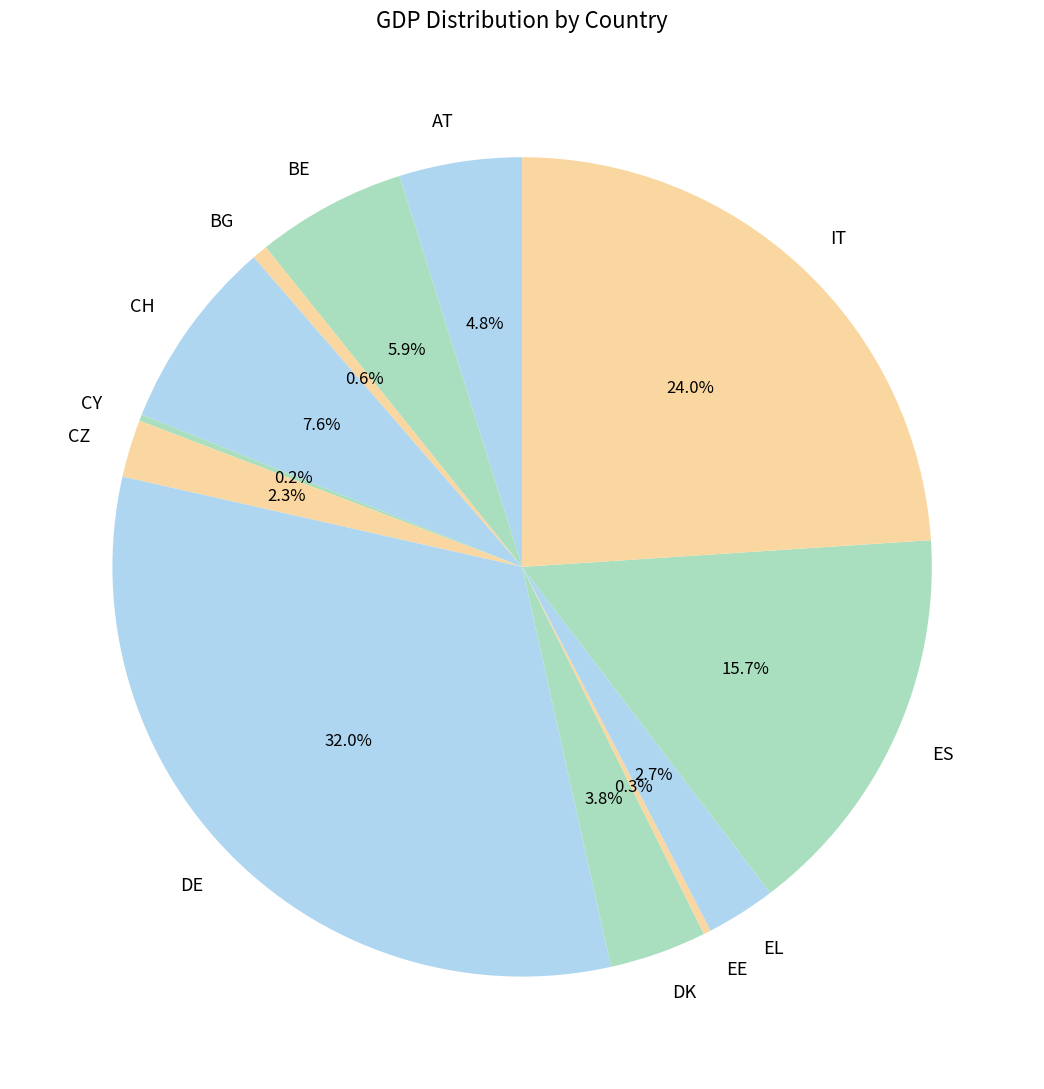

What percentage is NOT represented by EE?

99.7%